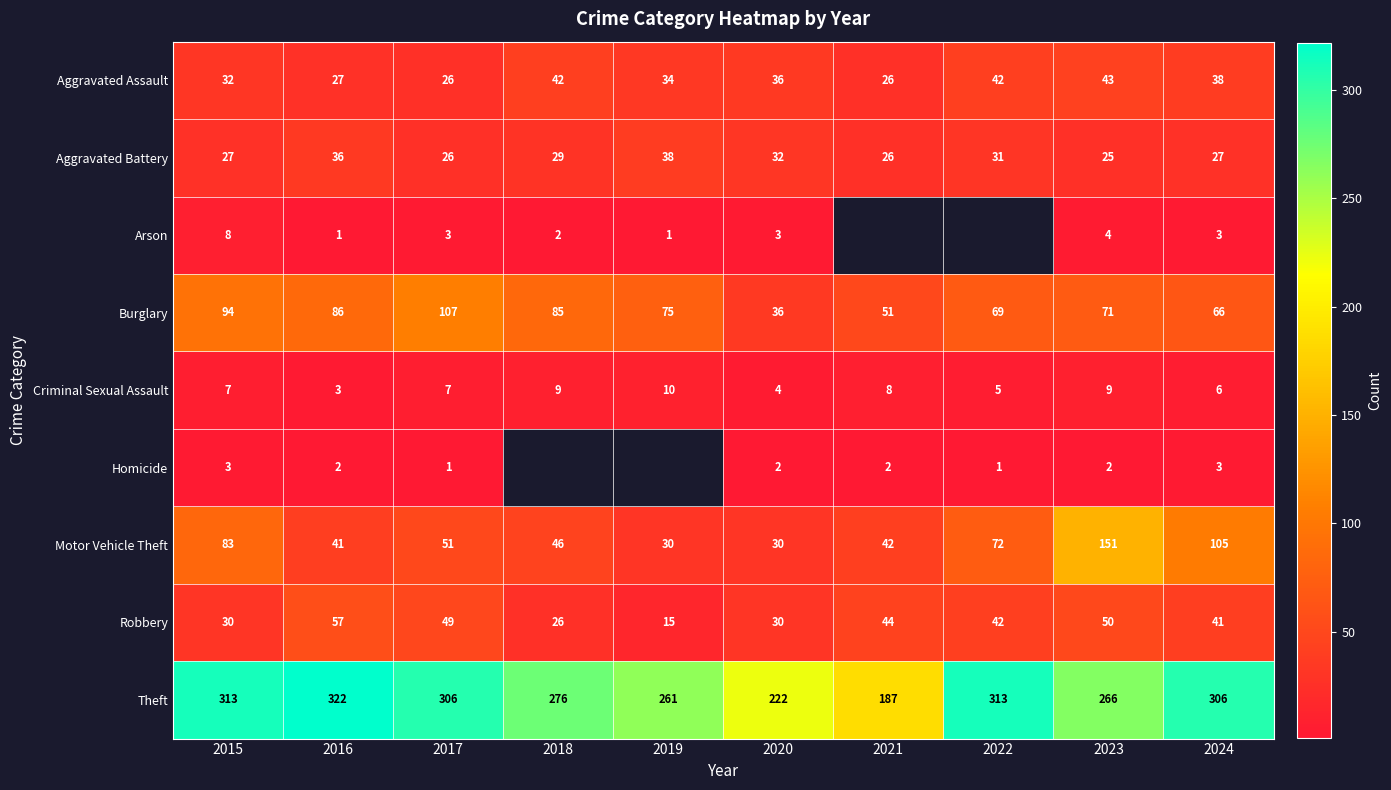

Count the number of data series in this chart.

9